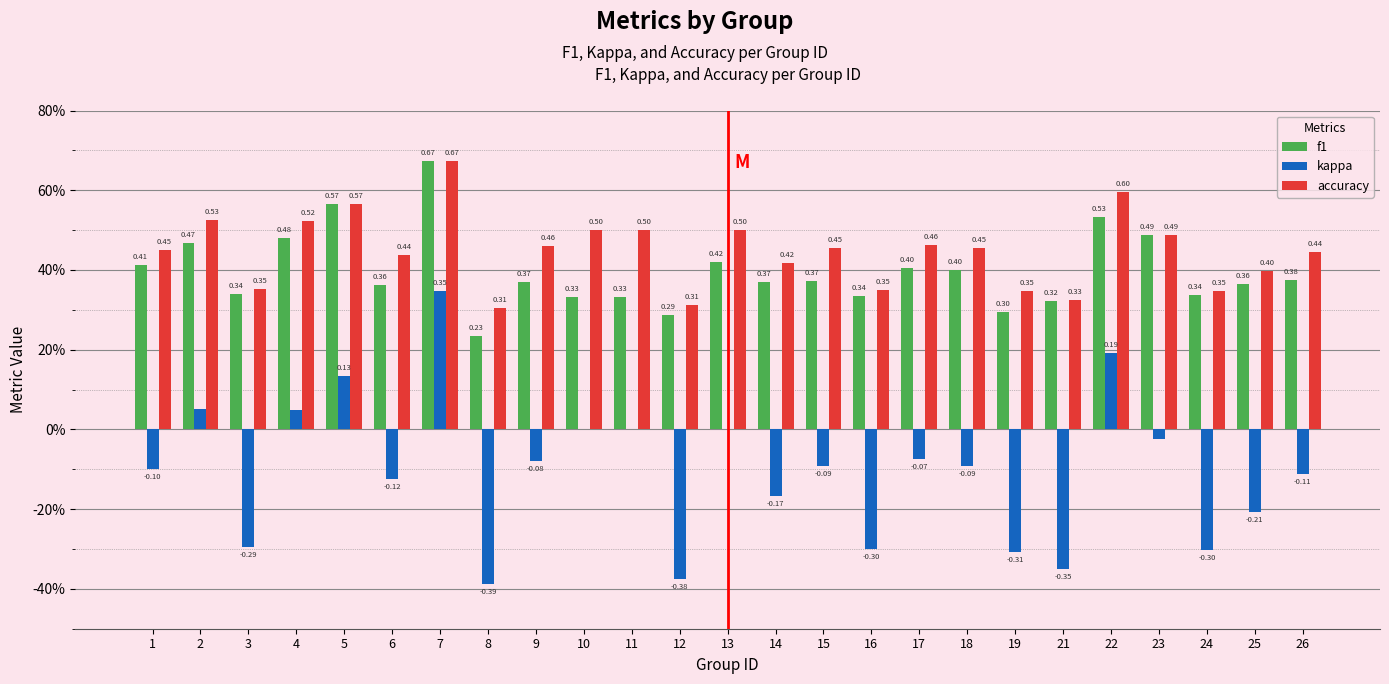

What are all the series names shown in the legend?

f1, kappa, accuracy